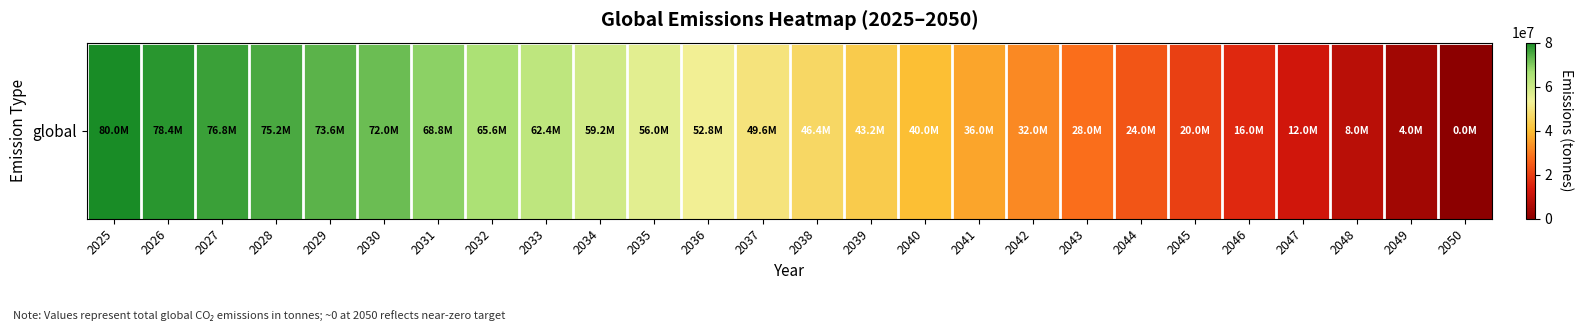

How many categories are shown in the chart?

26